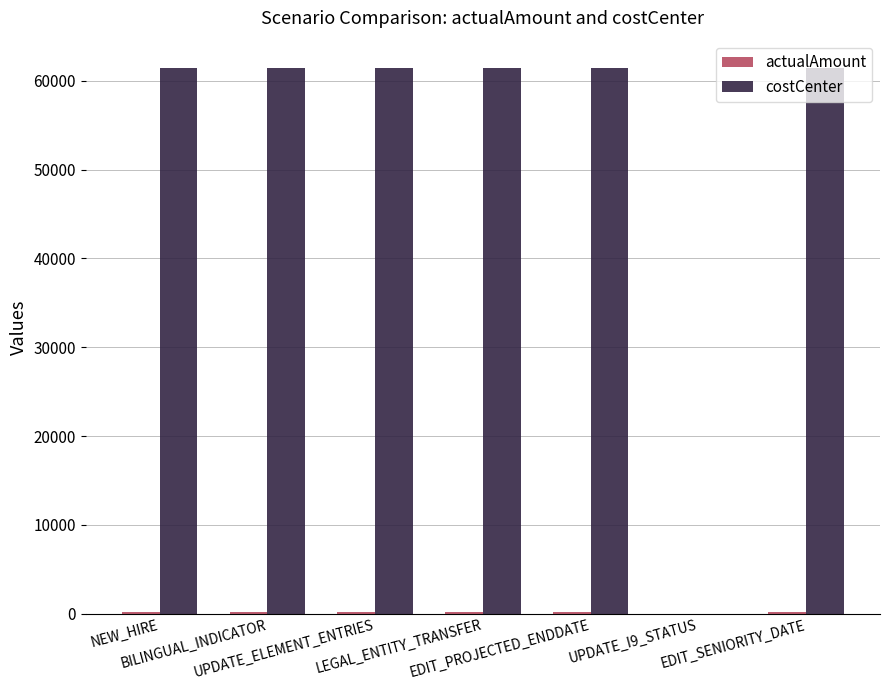

Which series has the largest total across all categories?

costCenter